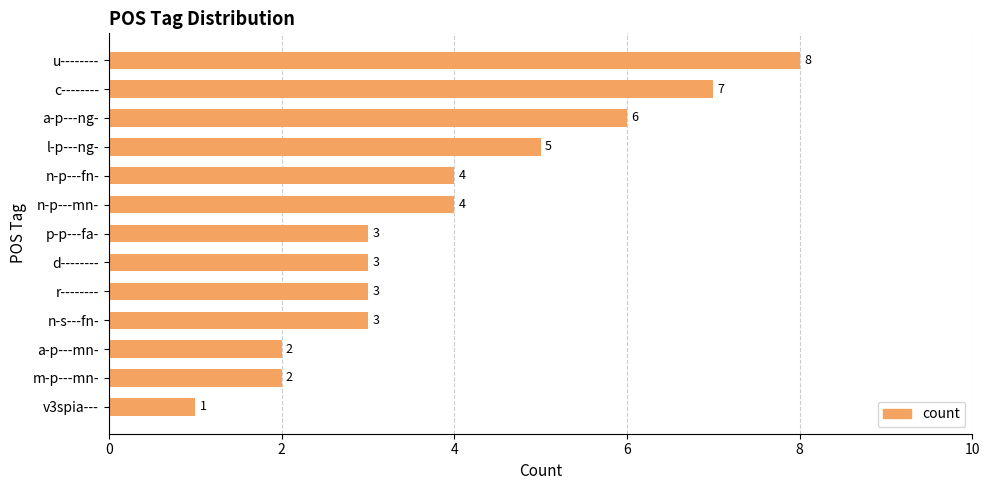

What is the maximum value shown in the chart?

8